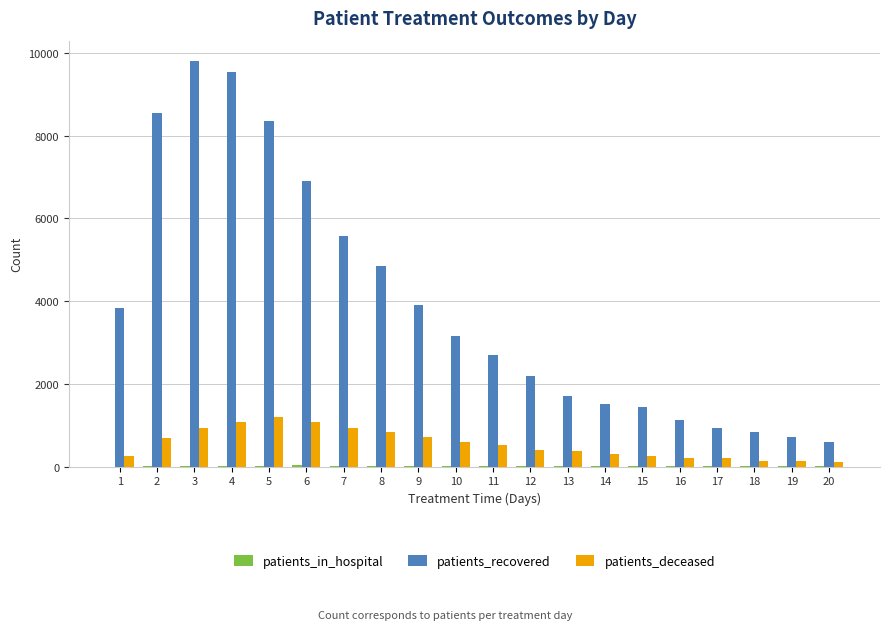

Which series has the largest total across all categories?

patients_recovered